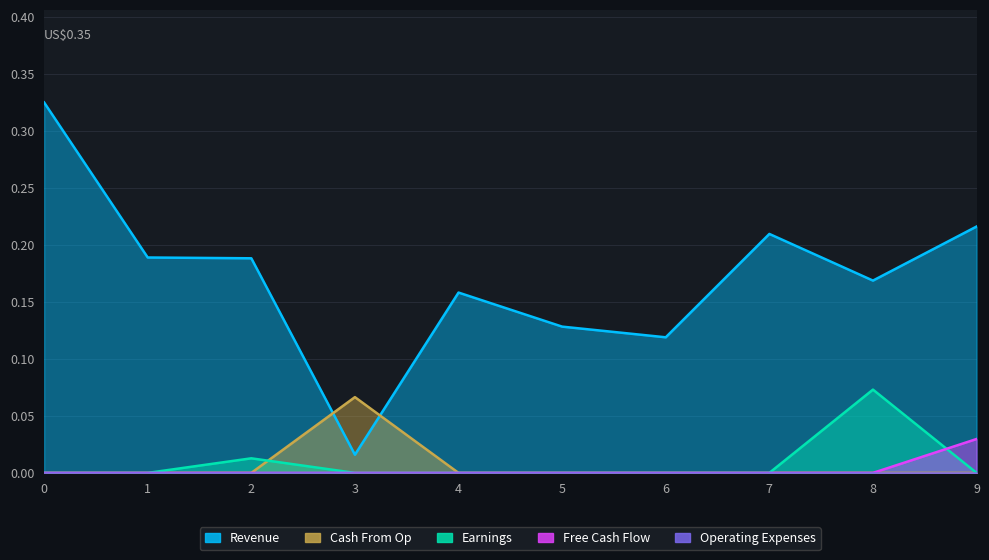

Reading left to right, extract all data points from this chart.

Revenue: 0=0.3	1=0.2	2=0.2	3=0.0	4=0.2	5=0.1	6=0.1	7=0.2	8=0.2	9=0.2
Earnings: 0=0.0	1=0.0	2=0.0	3=0.0	4=0.0	5=0.0	6=0.0	7=0.0	8=0.1	9=0.0
Free Cash Flow: 0=0.0	1=0.0	2=0.0	3=0.0	4=0.0	5=0.0	6=0.0	7=0.0	8=0.0	9=0.0
Cash From Op: 0=0.0	1=0.0	2=0.0	3=0.1	4=0.0	5=0.0	6=0.0	7=0.0	8=0.0	9=0.0